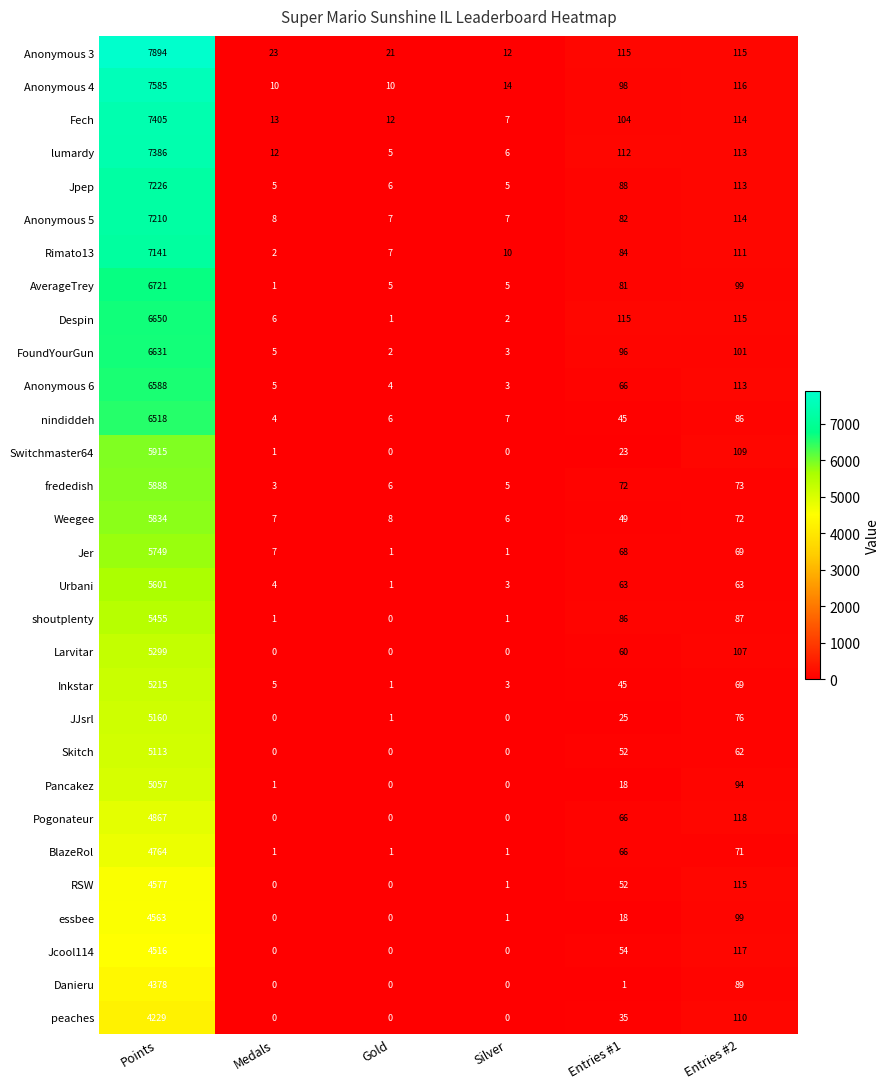

What is the highest value of the lumardy series?

7386